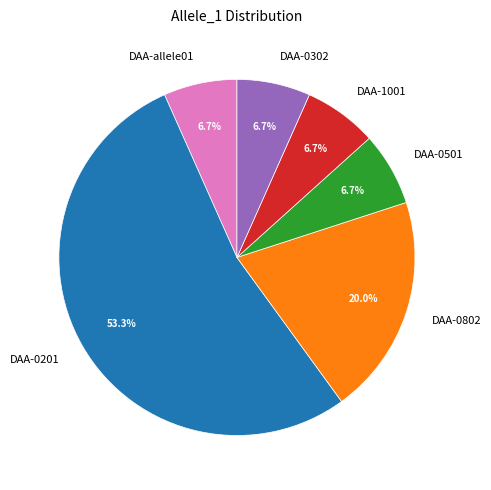

Do DAA-0201 and DAA-0302 together represent more than half of the pie?

Yes